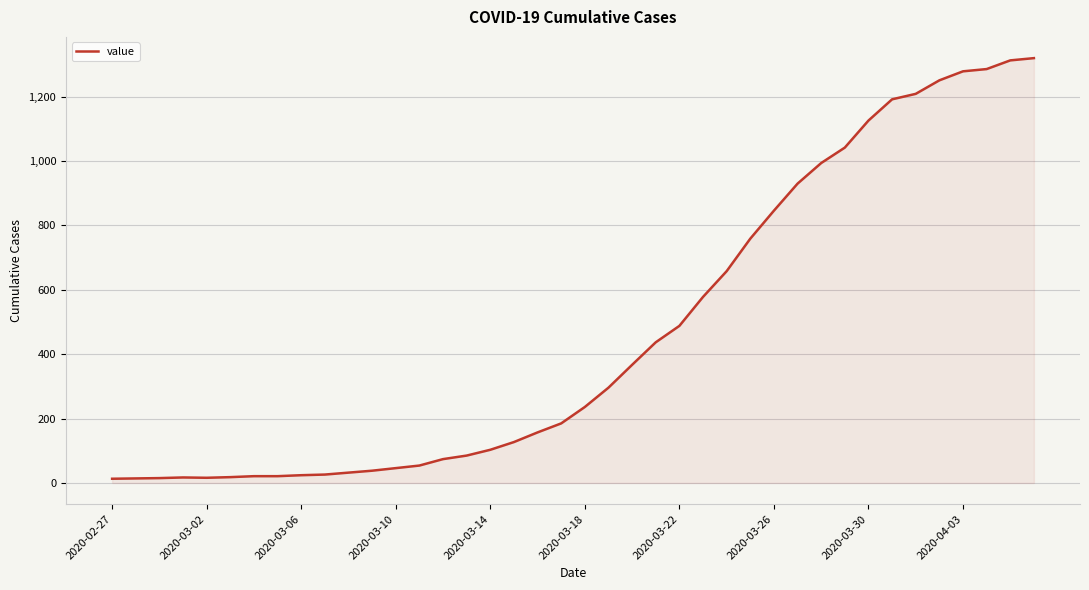

What is the difference between the maximum and minimum values?

1307